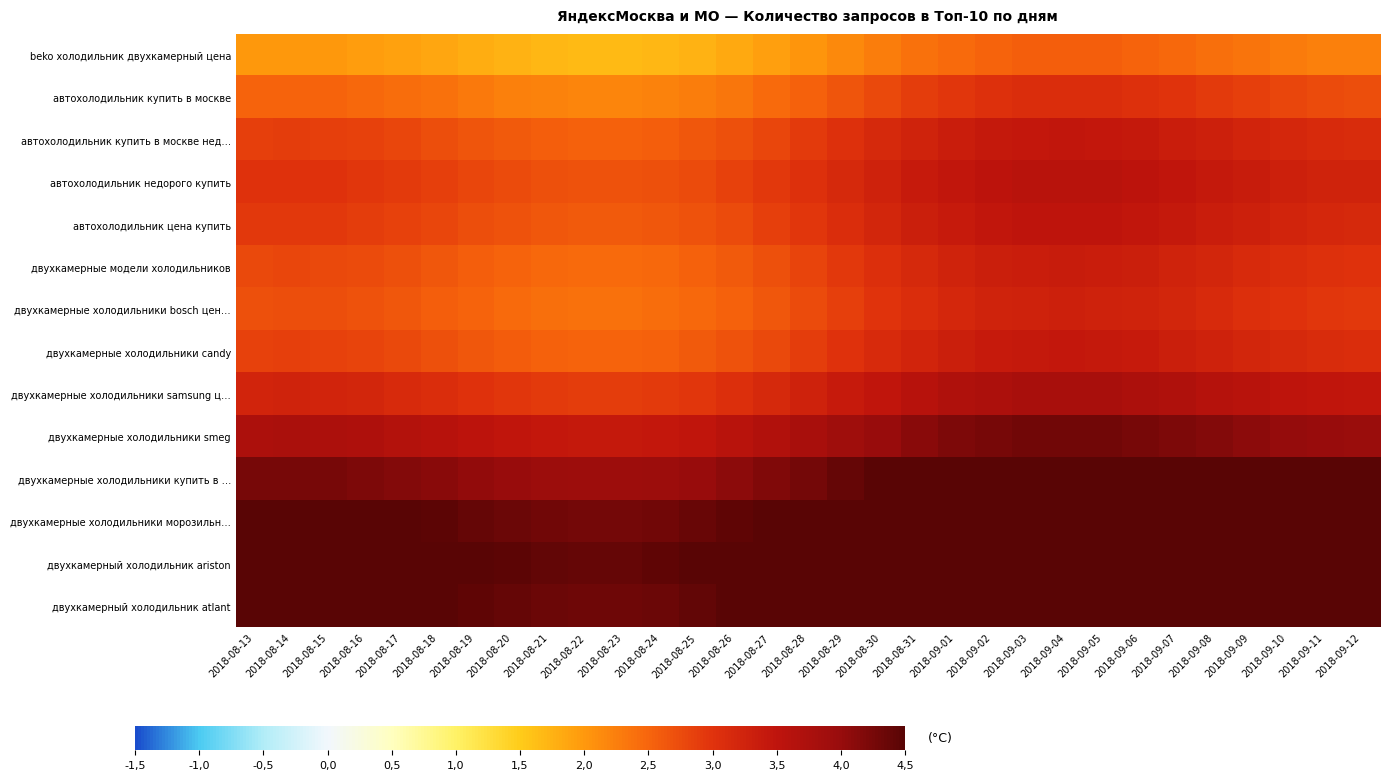

What is the difference between the highest and lowest values at 2018-09-07?

2.7